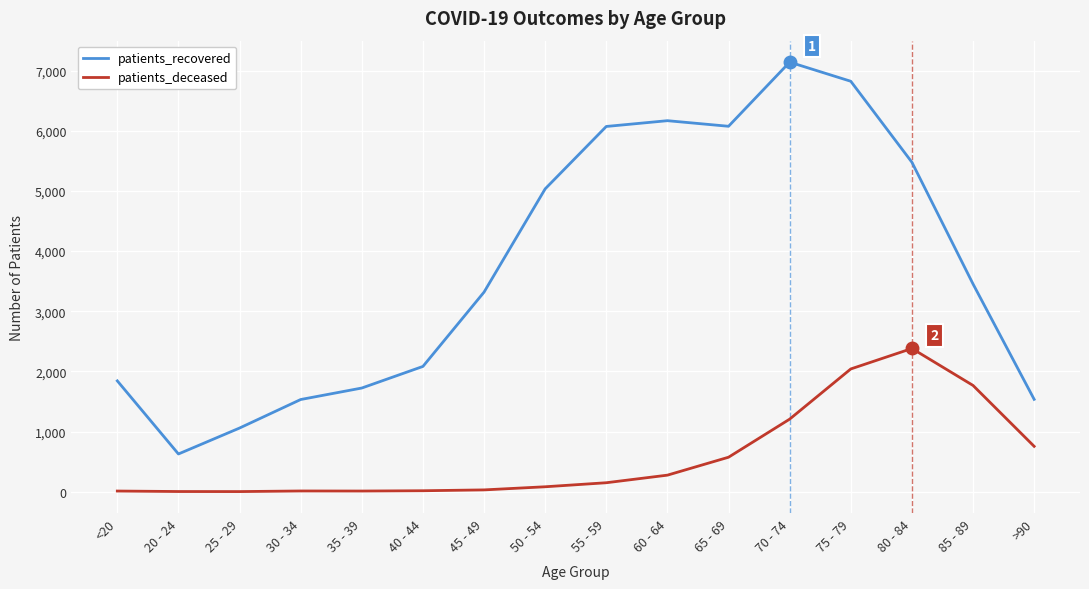

What is the difference between the highest and lowest values at 30 - 34?

1520